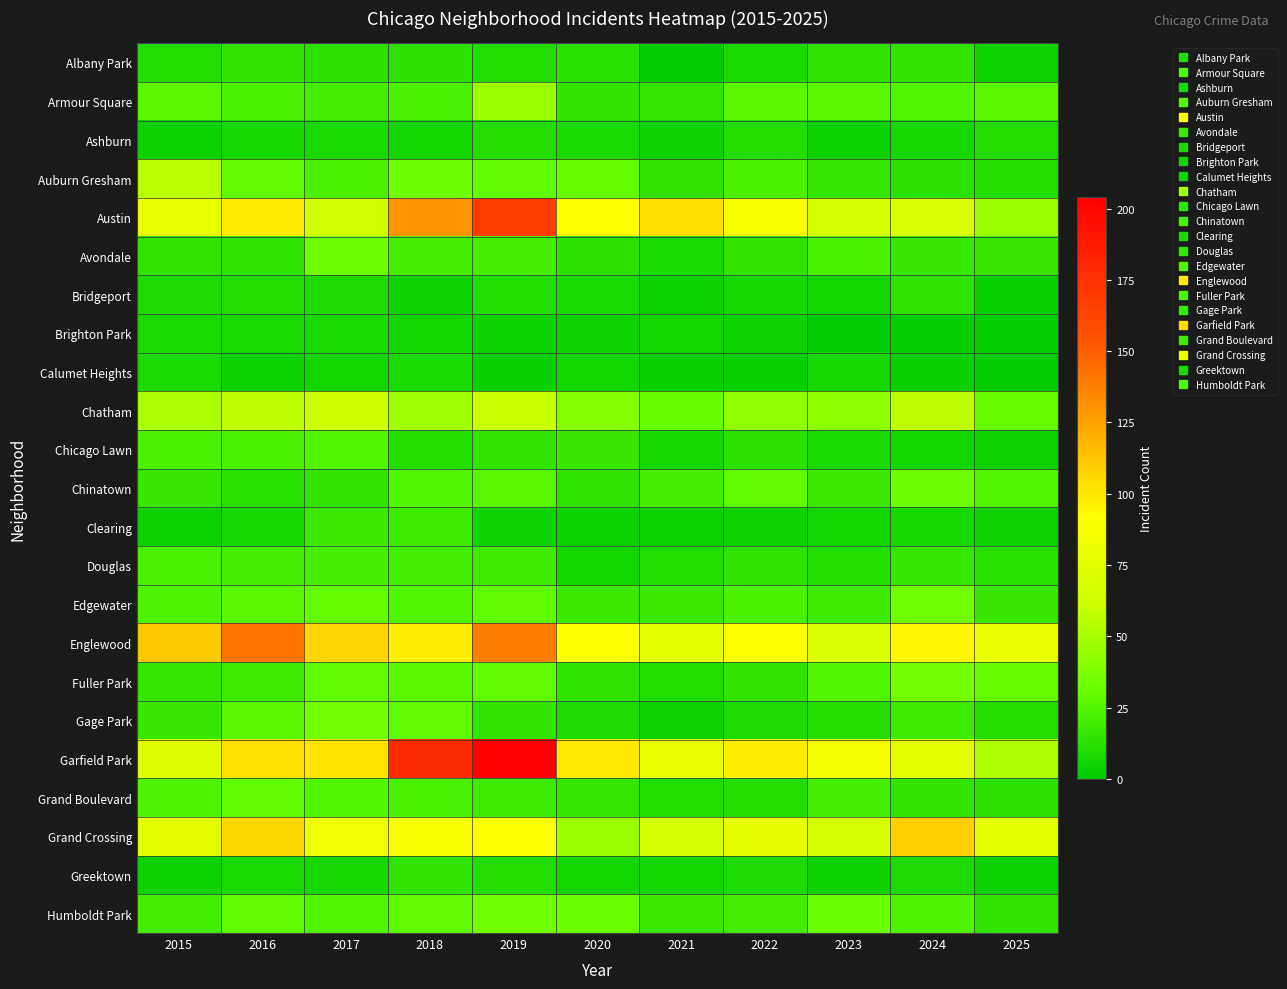

Reading left to right, transcribe all the data shown in this chart.

Albany Park: 2015=10	2016=15	2017=13	2018=13	2019=10	2020=12	2021=1	2022=8	2023=14	2024=15	2025=5
Armour Square: 2015=27	2016=22	2017=20	2018=23	2019=47	2020=15	2021=16	2022=27	2023=27	2024=25	2025=27
Ashburn: 2015=4	2016=7	2017=8	2018=6	2019=11	2020=8	2021=5	2022=11	2023=4	2024=7	2025=11
Auburn Gresham: 2015=56	2016=28	2017=23	2018=33	2019=29	2020=30	2021=15	2022=23	2023=16	2024=13	2025=11
Austin: 2015=78	2016=99	2017=65	2018=130	2019=167	2020=92	2021=104	2022=89	2023=67	2024=71	2025=46
Avondale: 2015=15	2016=14	2017=33	2018=21	2019=21	2020=13	2021=8	2022=15	2023=22	2024=17	2025=17
Bridgeport: 2015=9	2016=11	2017=9	2018=5	2019=10	2020=8	2021=4	2022=7	2023=6	2024=14	2025=3
Brighton Park: 2015=8	2016=8	2017=8	2018=6	2019=4	2020=5	2021=6	2022=5	2023=0	2024=2	2025=2
Calumet Heights: 2015=8	2016=4	2017=6	2018=8	2019=3	2020=6	2021=3	2022=3	2023=7	2024=3	2025=1
Chatham: 2015=51	2016=57	2017=62	2018=48	2019=60	2020=40	2021=31	2022=44	2023=43	2024=57	2025=30
Chicago Lawn: 2015=23	2016=23	2017=25	2018=11	2019=15	2020=17	2021=7	2022=13	2023=8	2024=6	2025=5
Chinatown: 2015=17	2016=12	2017=15	2018=25	2019=26	2020=14	2021=21	2022=28	2023=18	2024=33	2025=25
Clearing: 2015=4	2016=7	2017=18	2018=19	2019=5	2020=4	2021=4	2022=5	2023=6	2024=7	2025=5
Douglas: 2015=22	2016=20	2017=21	2018=20	2019=19	2020=6	2021=10	2022=14	2023=11	2024=16	2025=12
Edgewater: 2015=24	2016=27	2017=30	2018=25	2019=29	2020=18	2021=18	2022=23	2023=19	2024=34	2025=17
Englewood: 2015=111	2016=142	2017=107	2018=98	2019=138	2020=92	2021=76	2022=90	2023=69	2024=95	2025=79
Fuller Park: 2015=16	2016=19	2017=29	2018=27	2019=29	2020=14	2021=10	2022=15	2023=25	2024=35	2025=30
Gage Park: 2015=17	2016=27	2017=35	2018=28	2019=15	2020=9	2021=5	2022=9	2023=11	2024=19	2025=11
Garfield Park: 2015=73	2016=103	2017=101	2018=178	2019=204	2020=100	2021=79	2022=98	2023=85	2024=76	2025=52
Grand Boulevard: 2015=24	2016=29	2017=25	2018=22	2019=19	2020=16	2021=10	2022=11	2023=20	2024=15	2025=13
Grand Crossing: 2015=77	2016=106	2017=82	2018=88	2019=91	2020=47	2021=66	2022=77	2023=67	2024=109	2025=75
Greektown: 2015=4	2016=8	2017=7	2018=15	2019=11	2020=6	2021=6	2022=9	2023=4	2024=9	2025=4
Humboldt Park: 2015=20	2016=28	2017=25	2018=28	2019=34	2020=32	2021=18	2022=20	2023=32	2024=24	2025=15